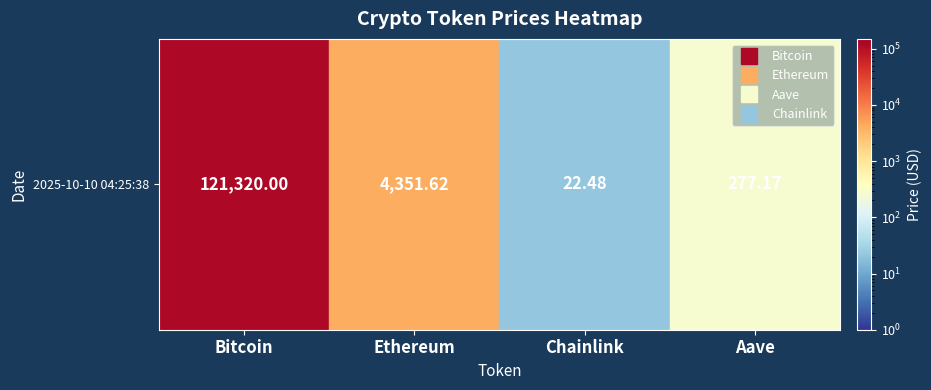

What value does the data have at Bitcoin?

121320.0